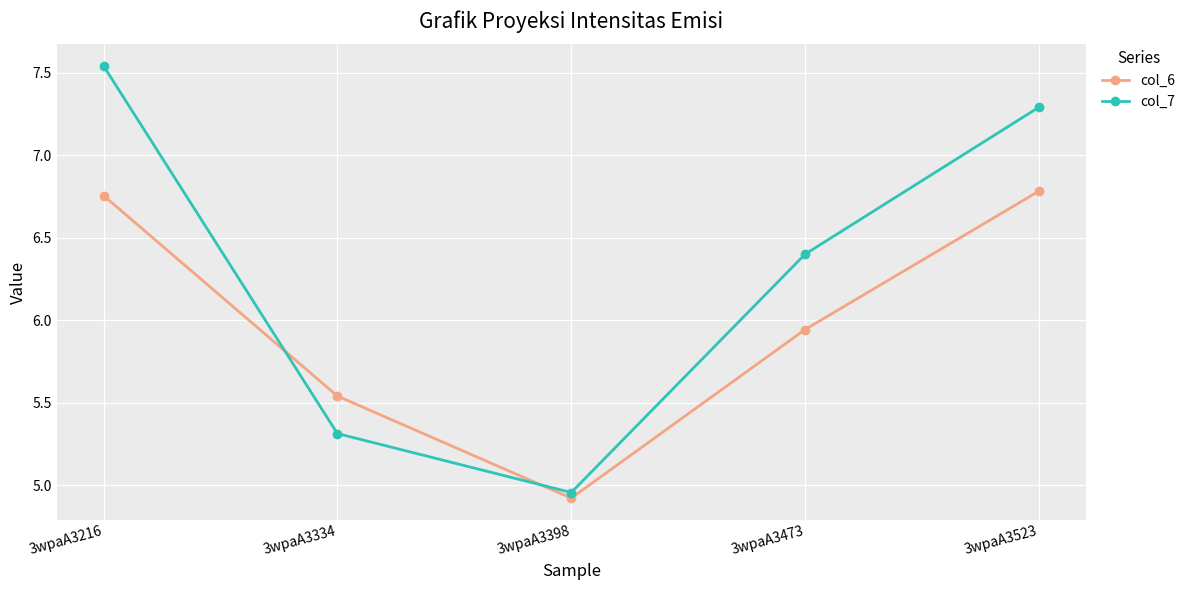

What is the minimum value for col_6?

4.9